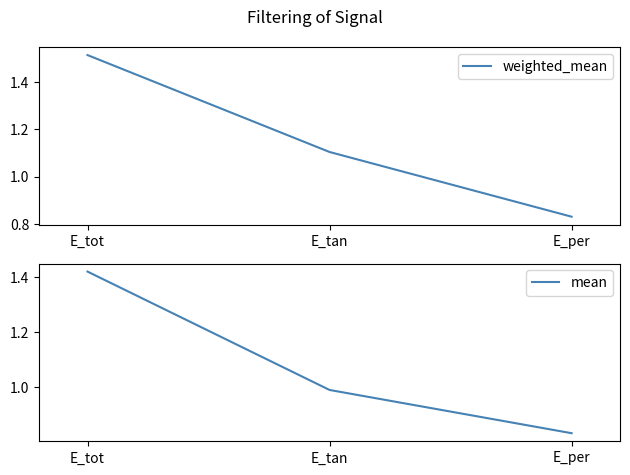

What is the minimum value for mean?

0.8